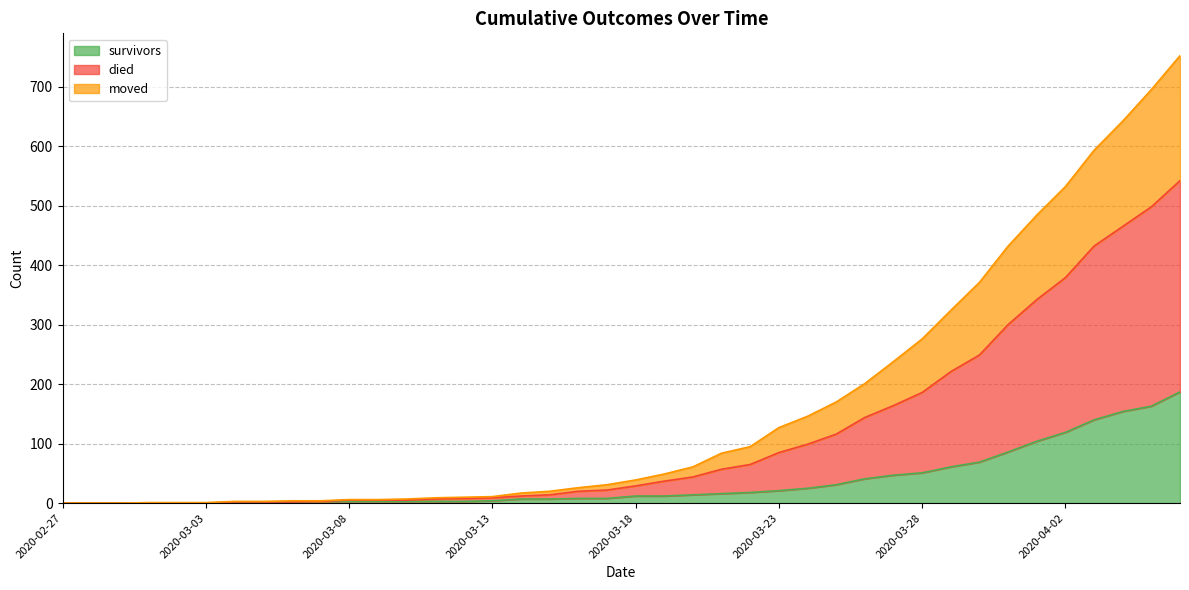

How many positive values does the moved series have?

34